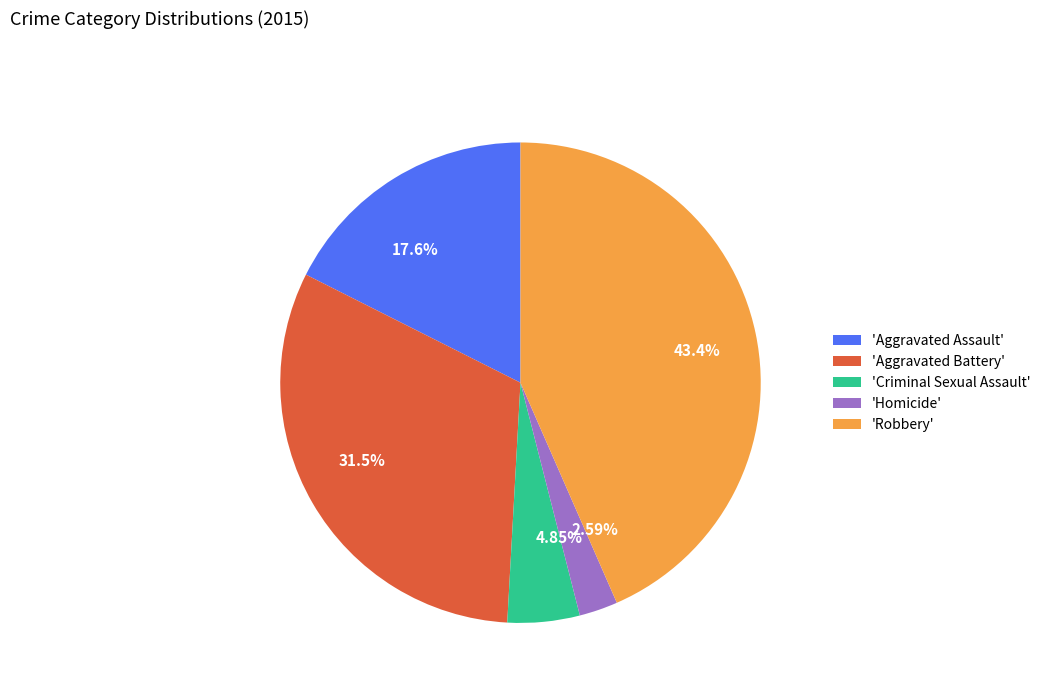

How many segments does this pie chart have?

5